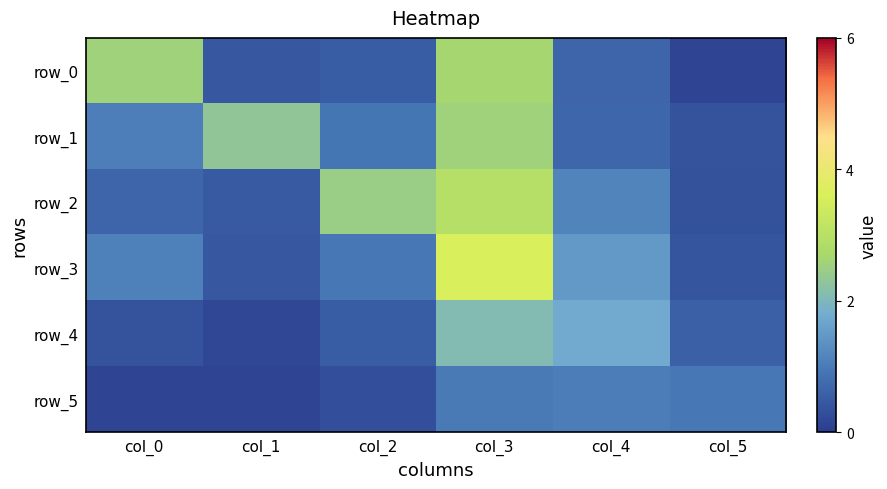

At which category does the chart reach its minimum across all series?

col_5